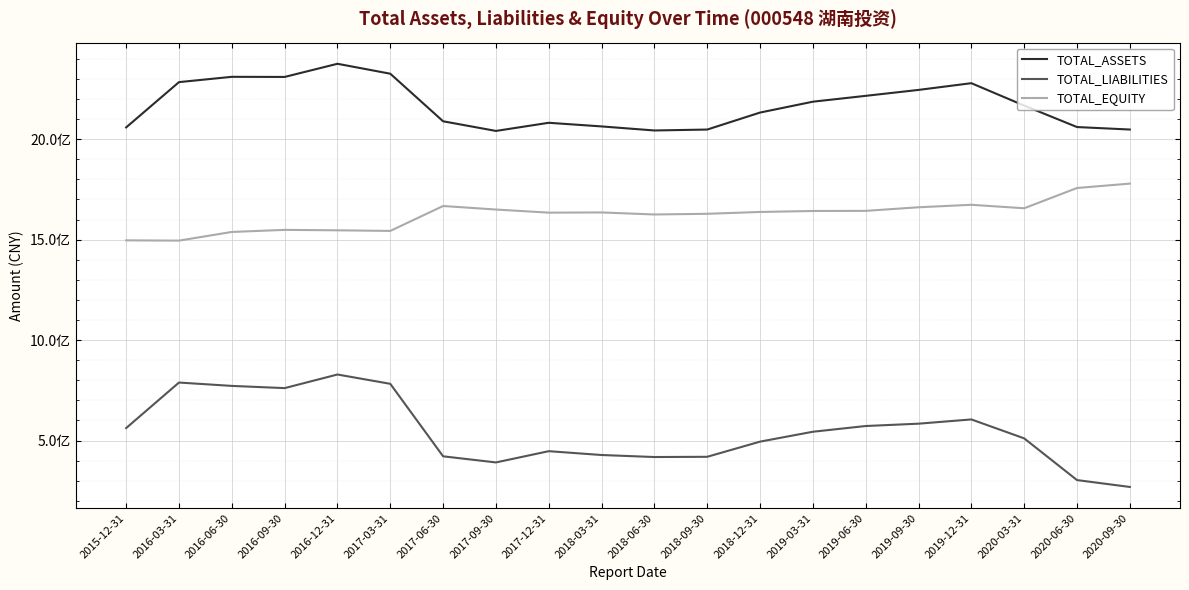

Which has a higher value, 2016-06-30 or 2015-12-31?

2016-06-30